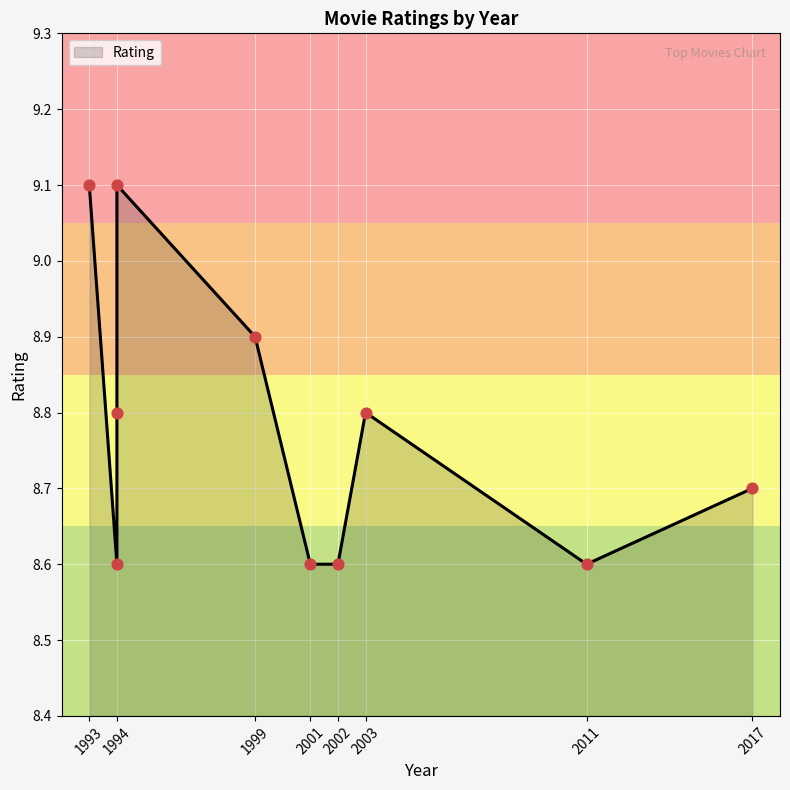

What is the ratio of the value at 2011 to the value at 2017?

1.0